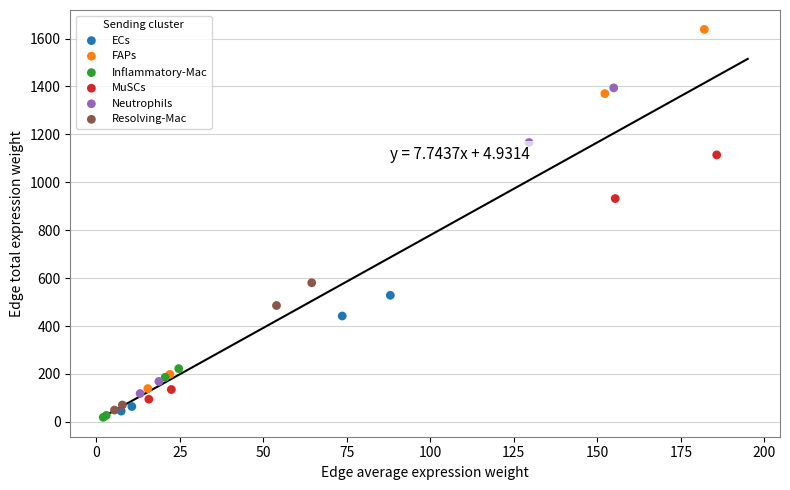

What are all the series names shown in the legend?

ECs, FAPs, Inflammatory-Mac, MuSCs, Neutrophils, Resolving-Mac